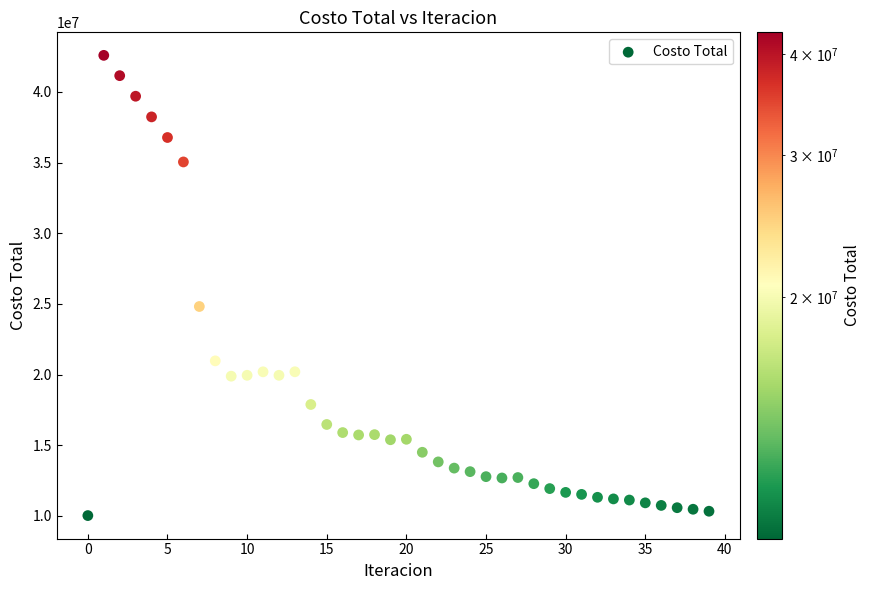

What Y value in the scatter plot is closest to 26303622?

24814940.1